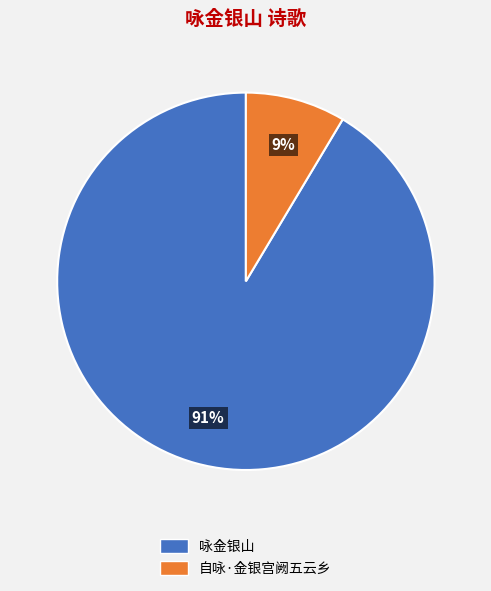

Which slice represents more than half of the pie?

咏金银山